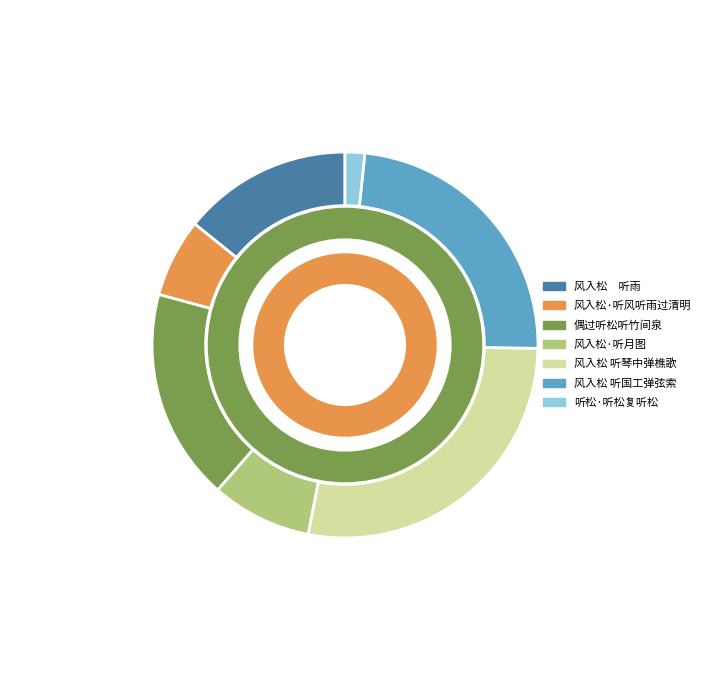

How many segments does this pie chart have?

7